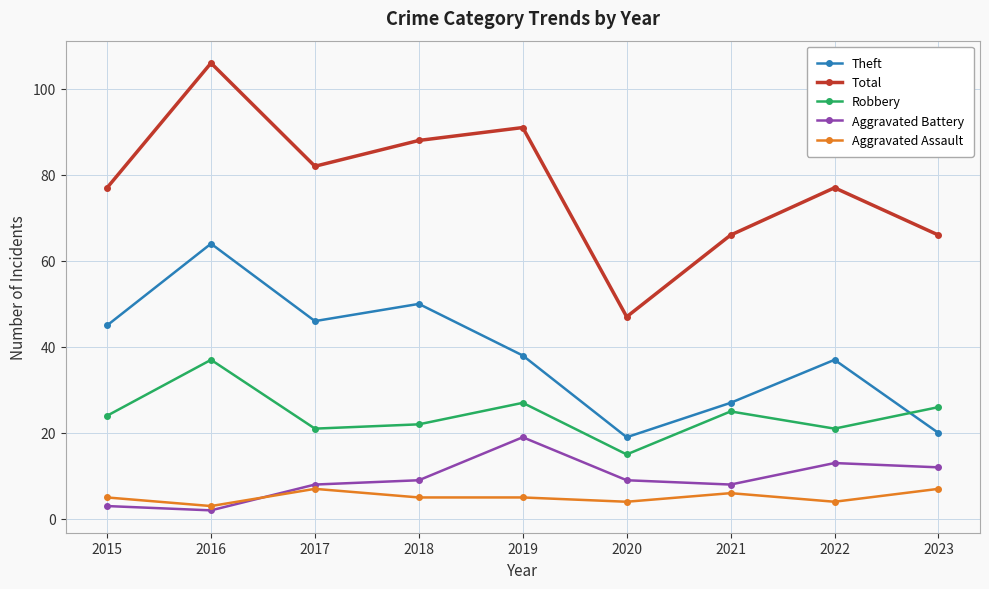

Which series changed the most between 2019 and 2021?

Total